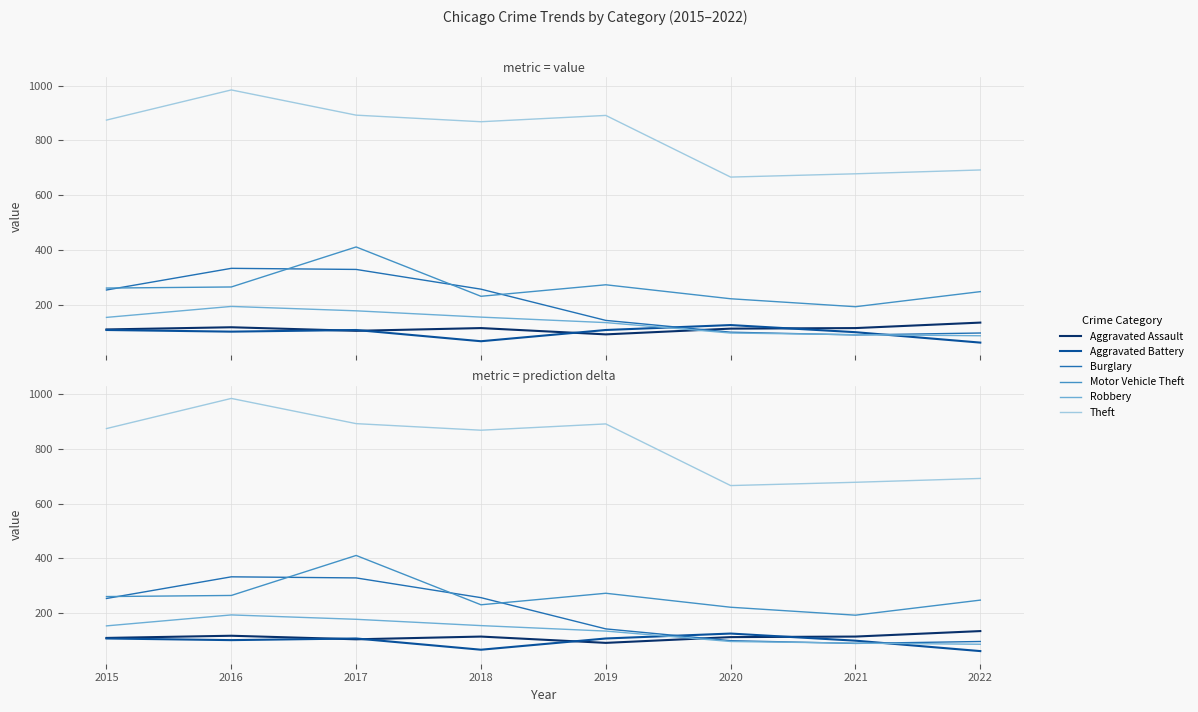

What is the difference between the second highest and minimum values in the Aggravated Assault series?

26